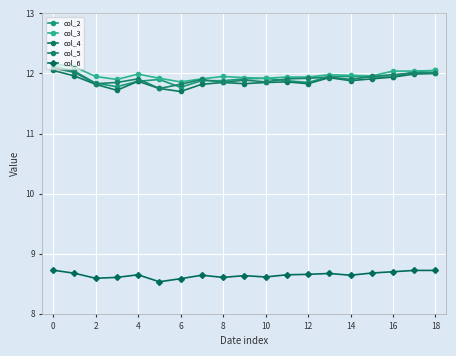

How many lines are shown in the chart?

5